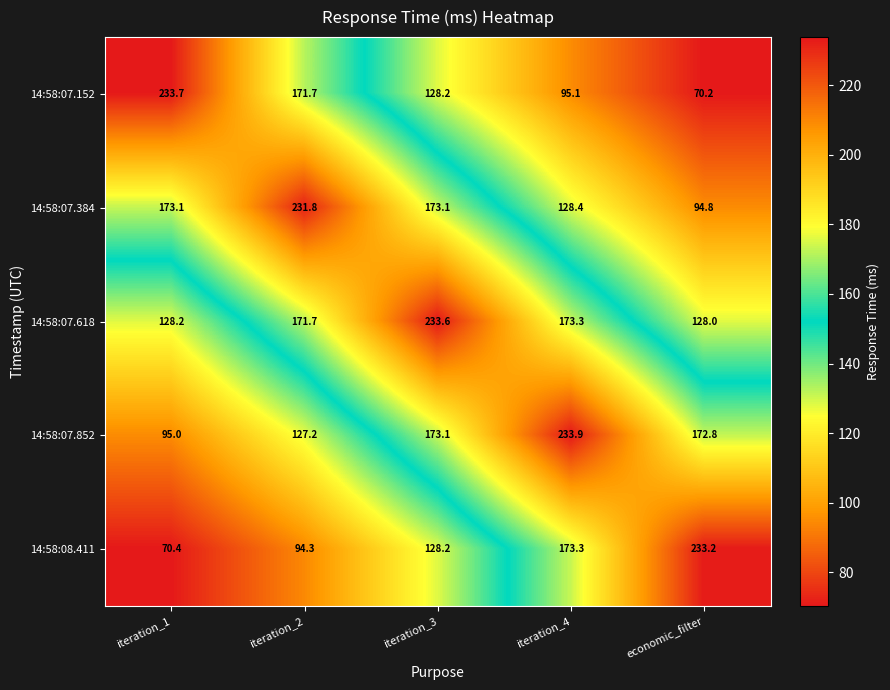

Rank the series by their maximum value, from lowest to highest.

14:58:07.384, 14:58:08.411, 14:58:07.618, 14:58:07.152, 14:58:07.852